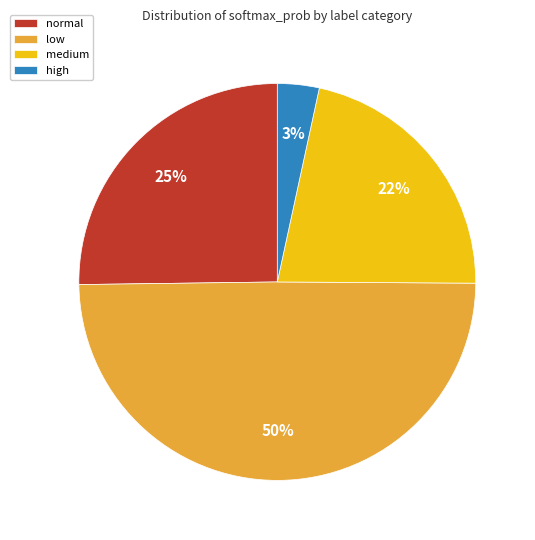

Which has a higher value, normal or low?

low